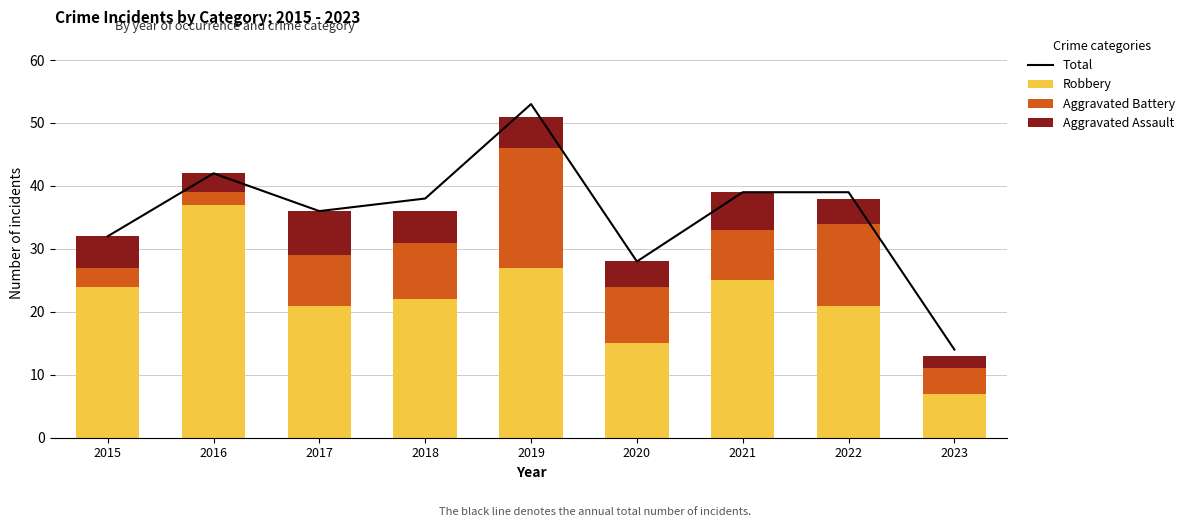

What is the difference between the Aggravated Assault values at 2016 and 2018?

2